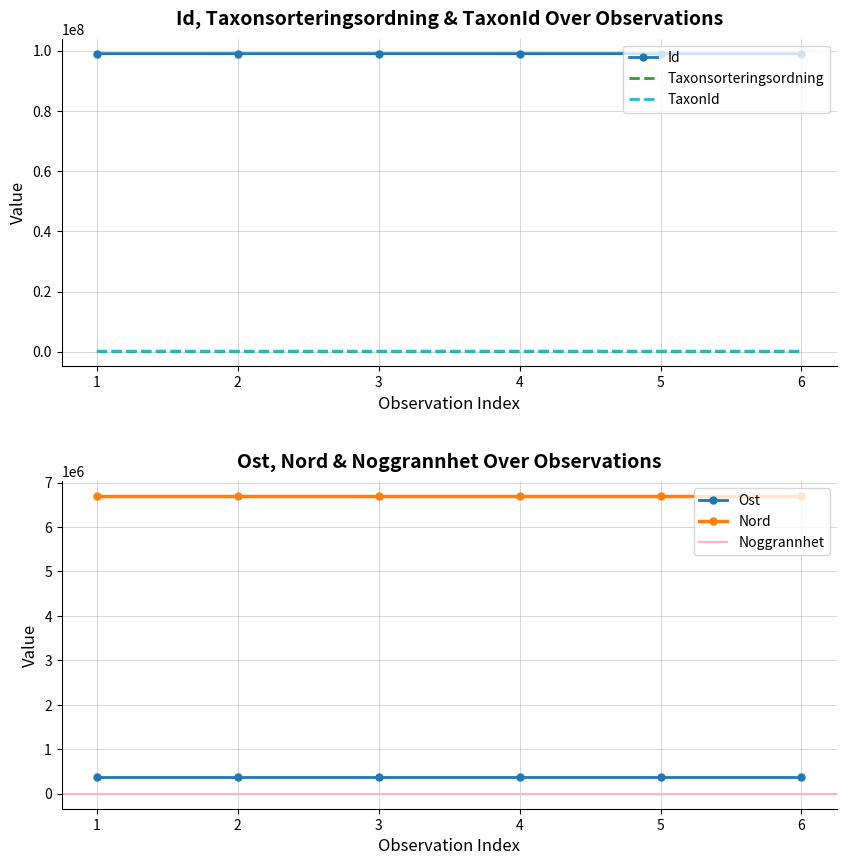

True or false: TaxonId and Id cross at least once.

False